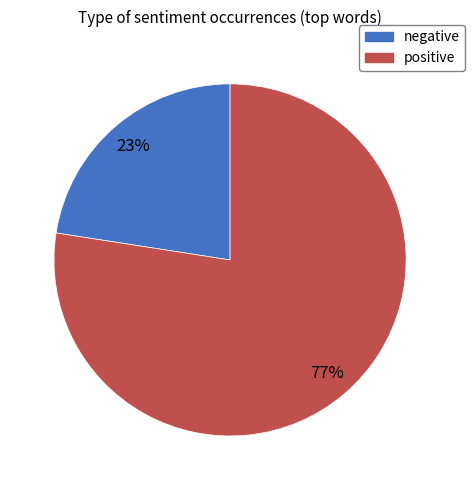

Approximately how many times larger is the value at negative compared to positive?

0.3